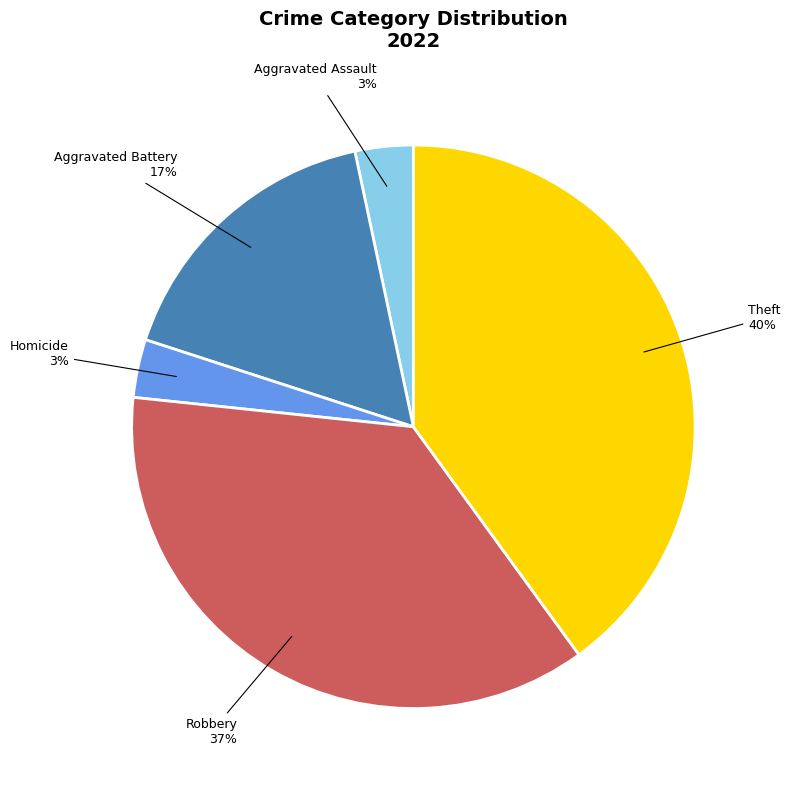

To the nearest percent, what is the average slice percentage?

20%